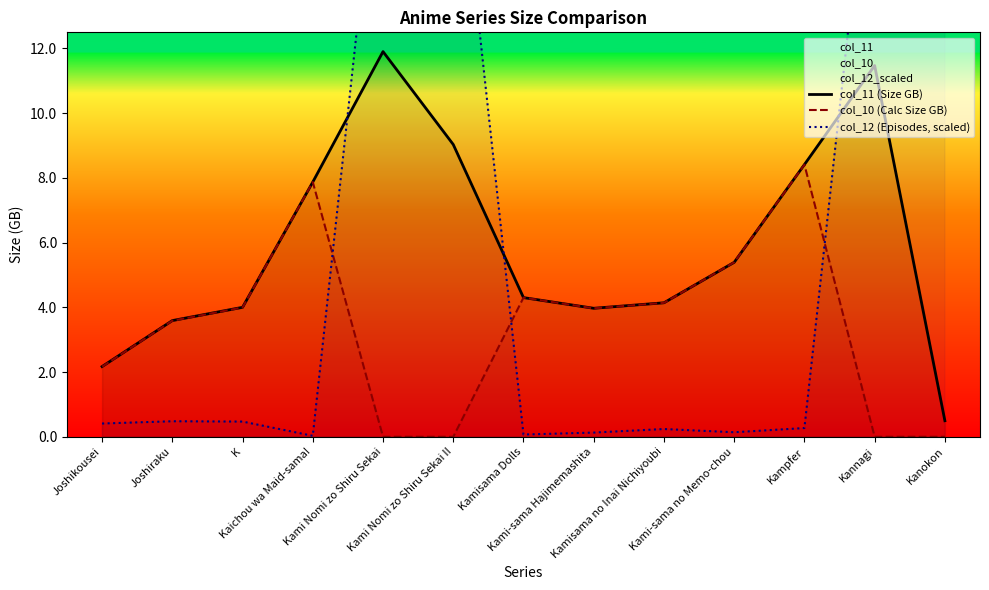

True or false: col_10 (Calc Size GB) and col_12 (Episodes, scaled) intersect in this chart.

True